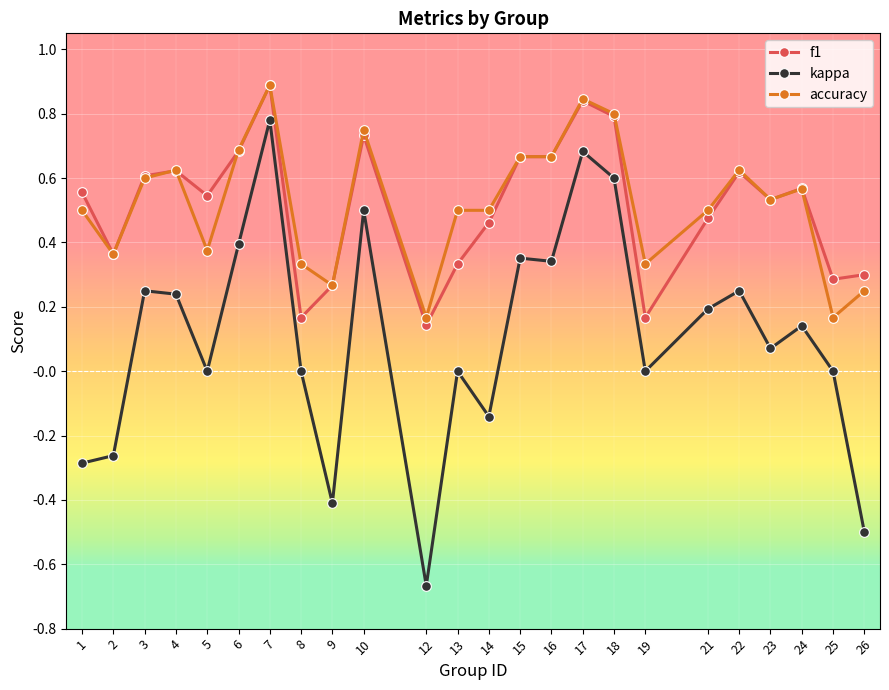

What is the difference between the second highest and minimum values in the kappa series?

1.3